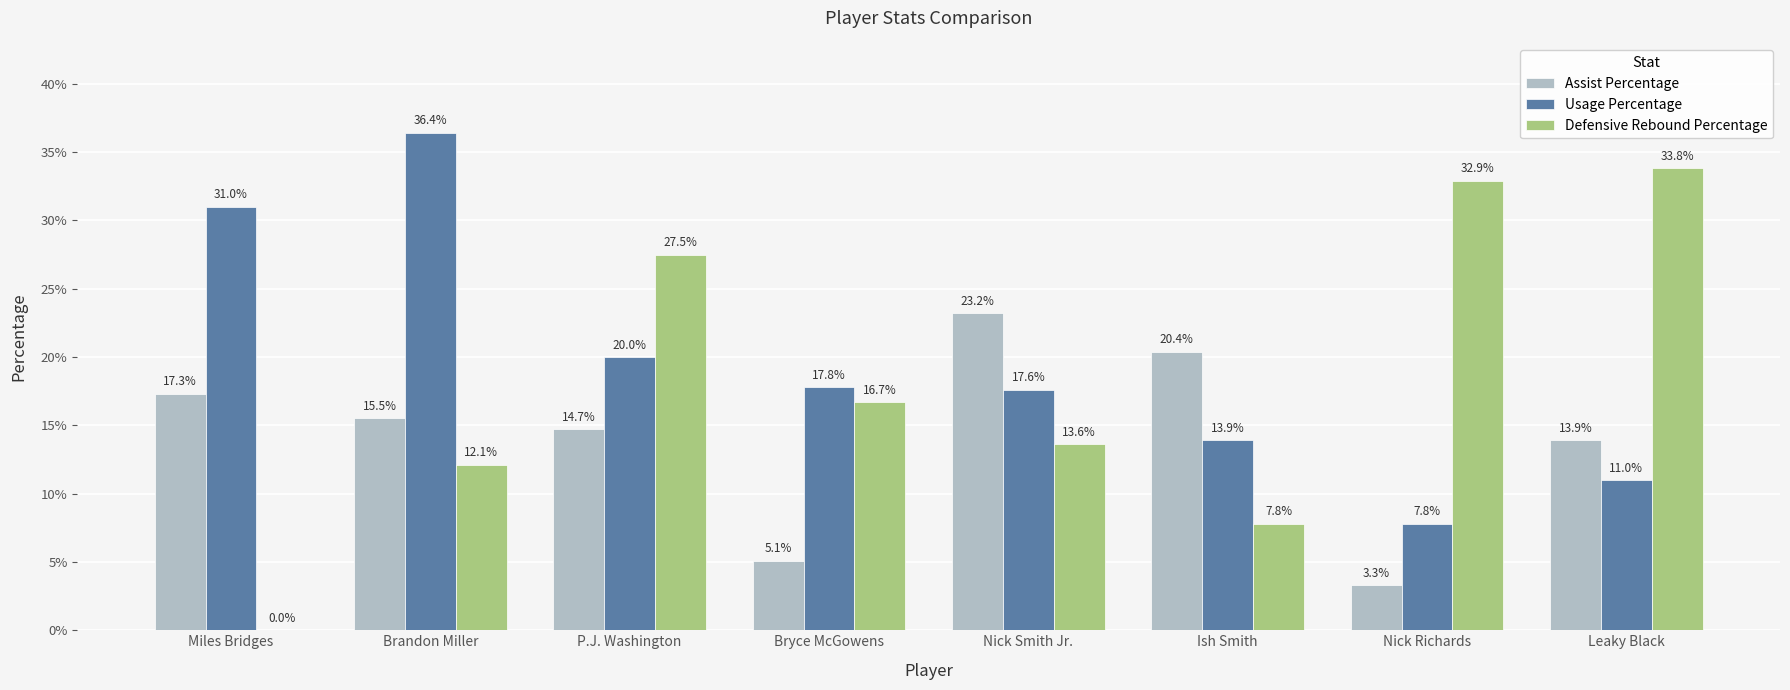

What is the sum of the Assist Percentage values at Miles Bridges and Bryce McGowens?

22.4